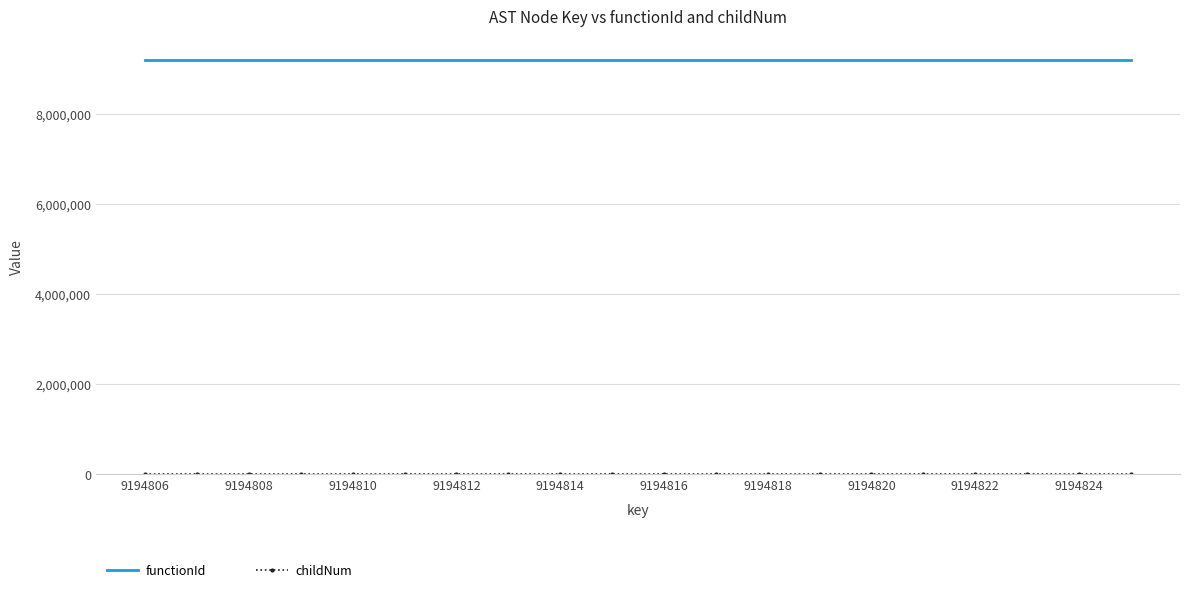

Which series has the largest total across all categories?

functionId